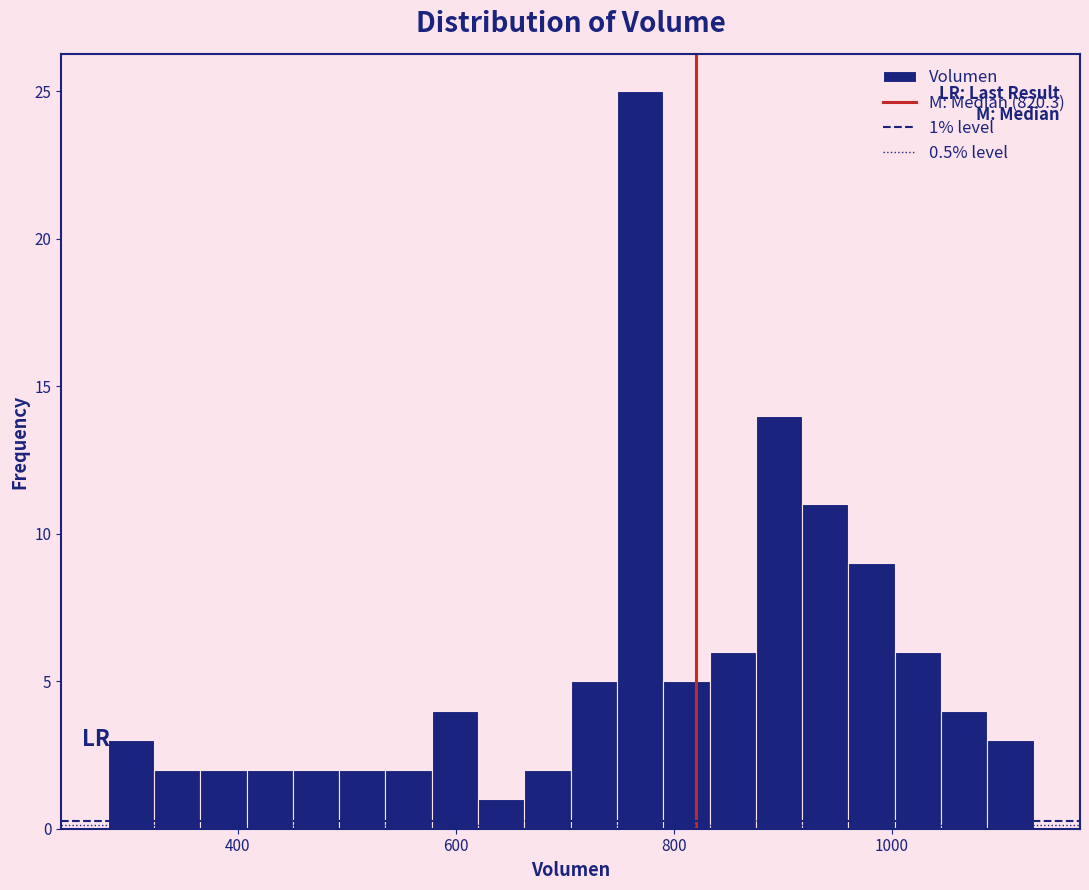

Read against the x-axis, roughly where is the centre of the tallest bar?

760